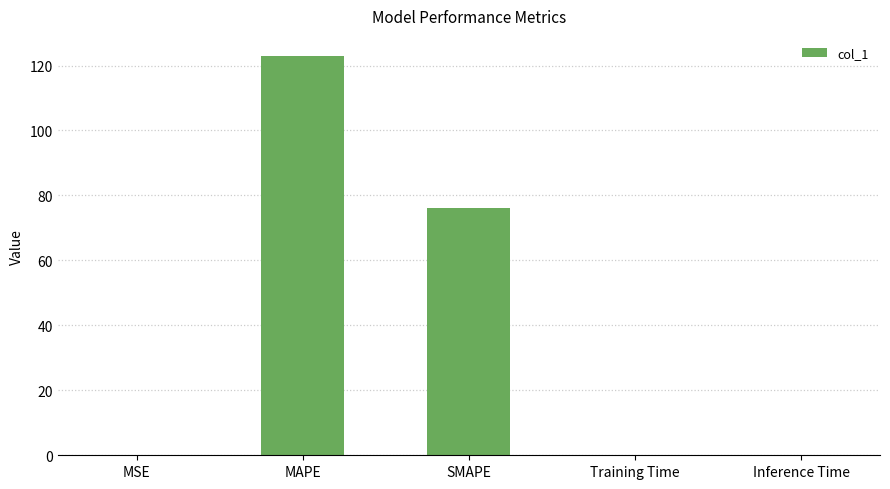

Between MAPE and MSE, which is larger?

MAPE